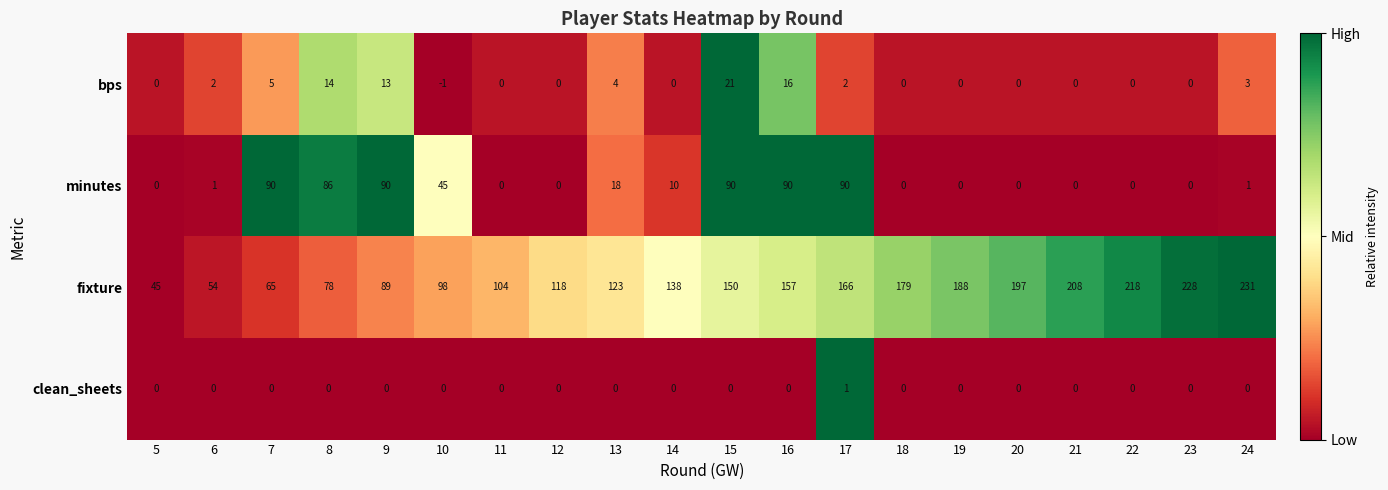

Which category has the highest value across all series?

24